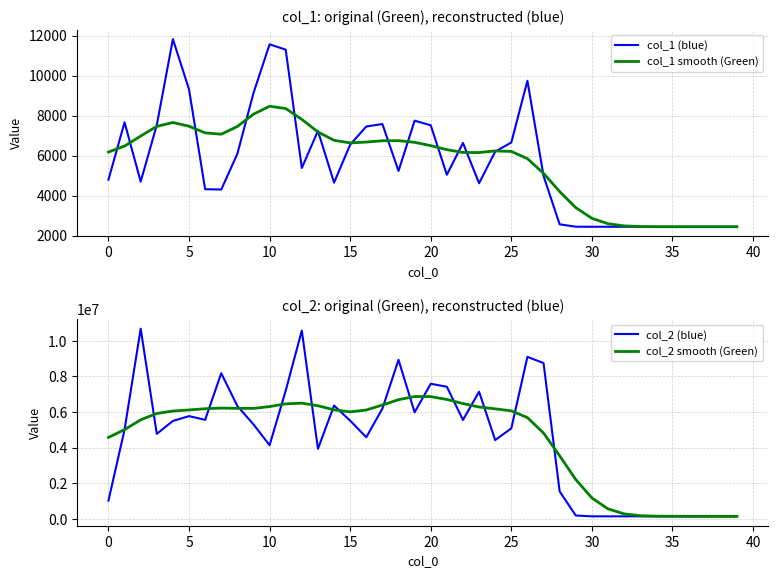

Is this an area chart (filled region under the line)?

No